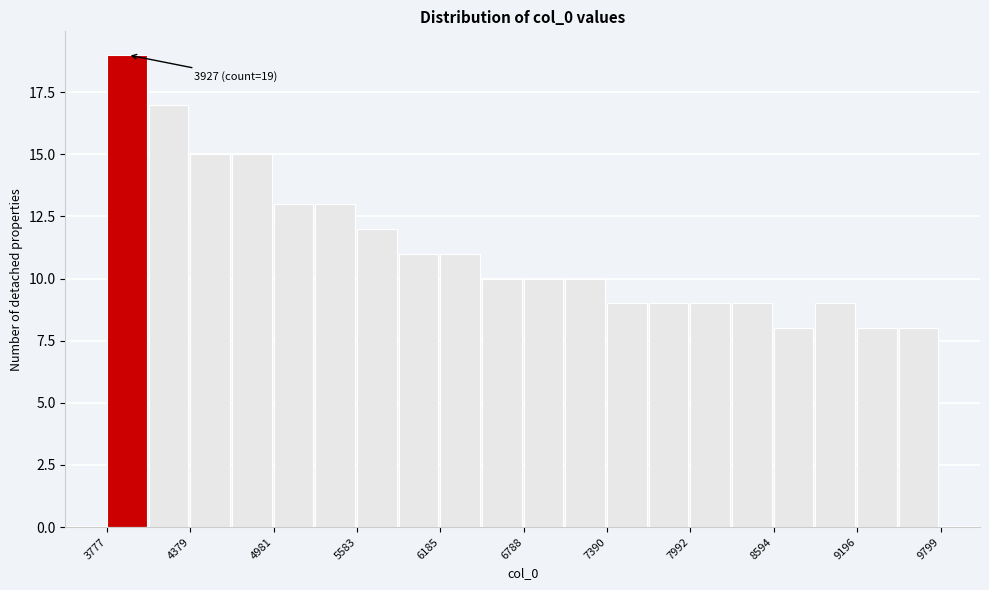

Around what value on the x-axis is the tallest bar? Give the approximate position of its centre, as read against the axis.

3900